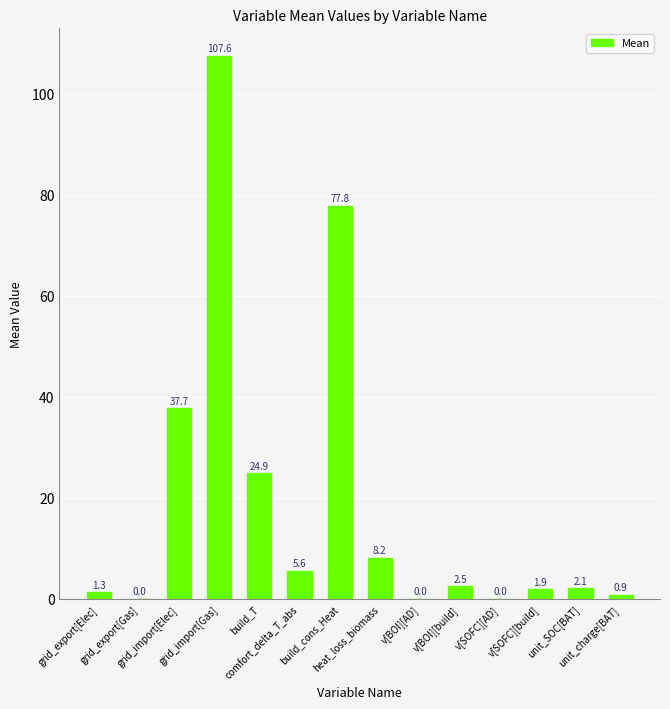

What is the sum of the values at unit_charge[BAT] and grid_import[Elec]?

38.6